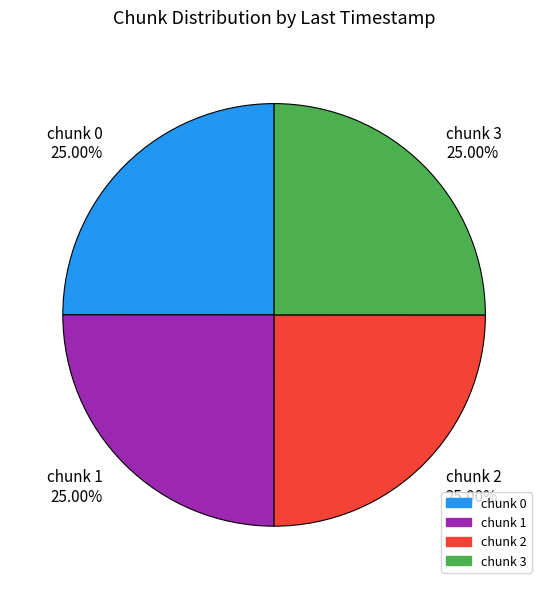

Is there any slice that represents more than half of the pie?

No